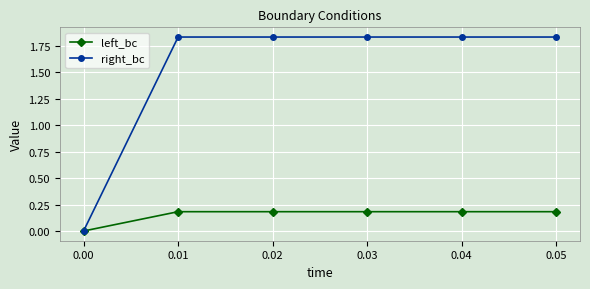

List the series in order of their peak value, lowest first.

left_bc, right_bc